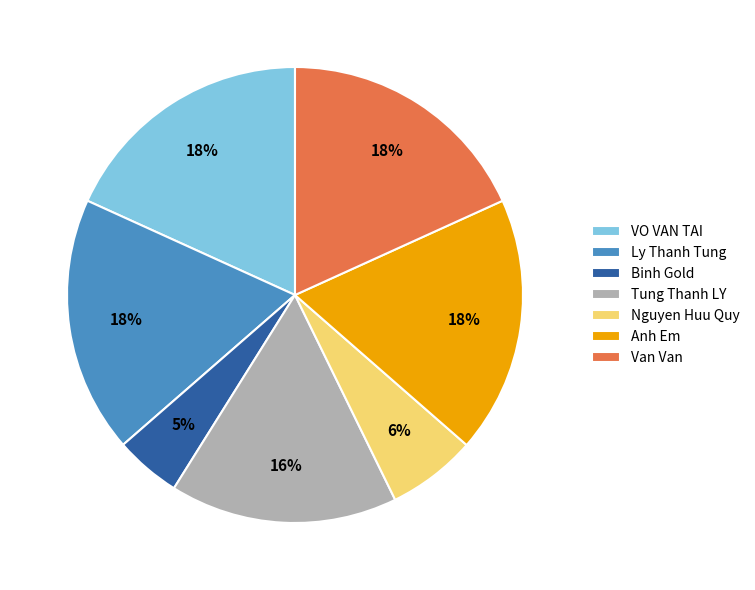

What is the smallest slice in the pie chart?

Binh Gold